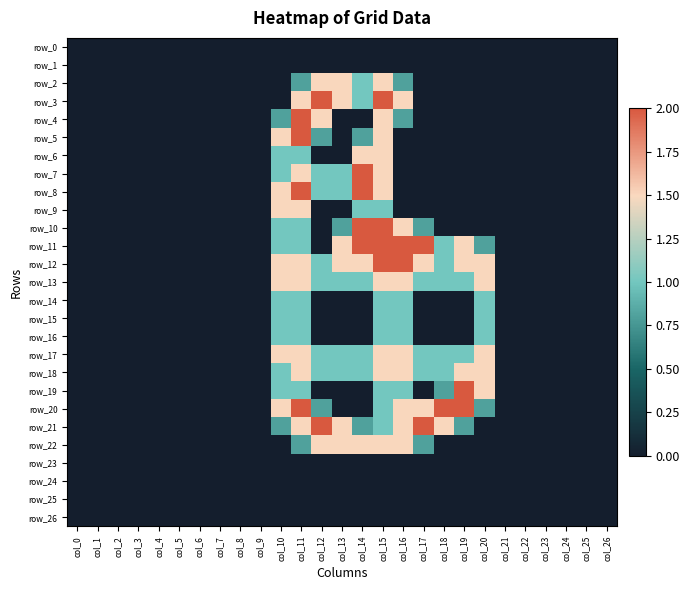

What is the greatest value displayed?

2.0